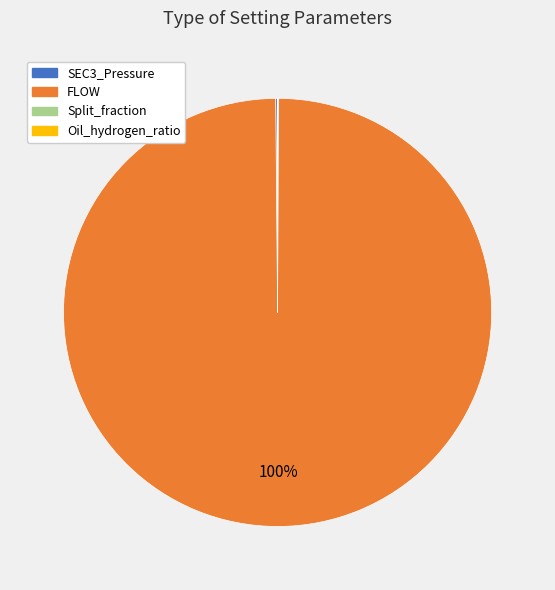

To the nearest percent, what percentage of the pie is FLOW?

100%